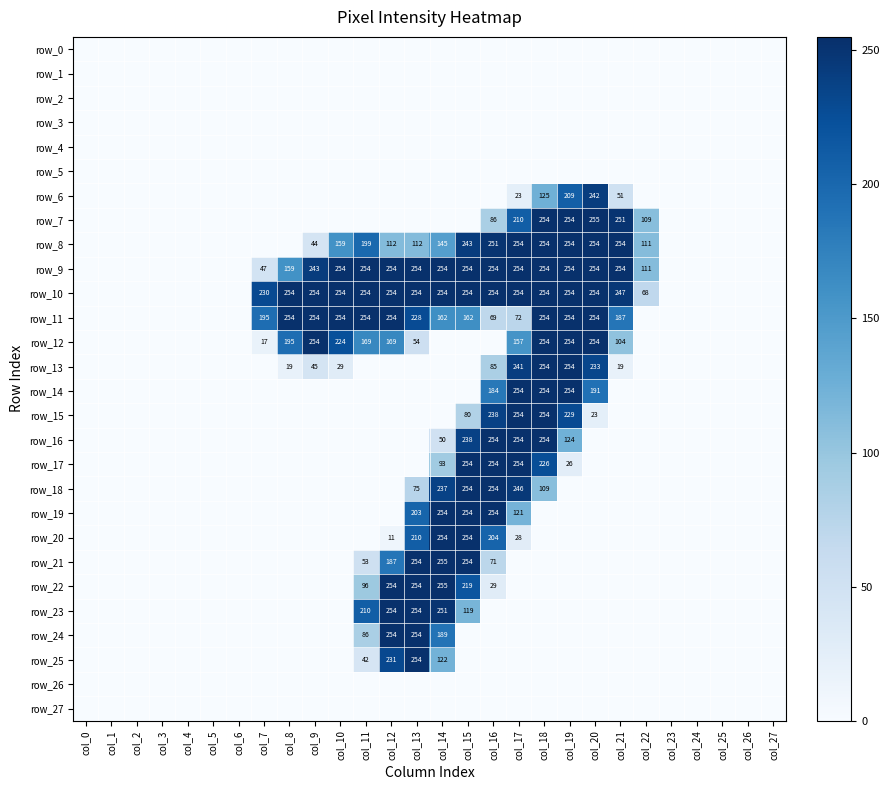

Where is row_18 nearest to the value 127?

col_18